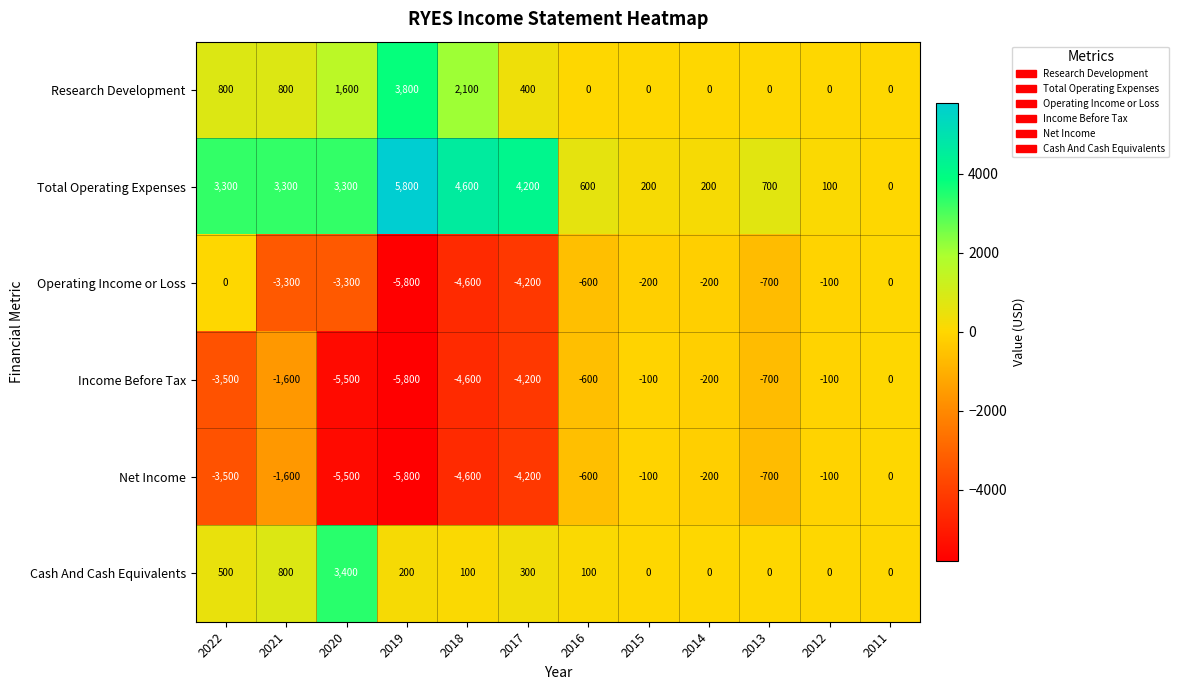

Is it true that Operating Income or Loss equals -600 at 2016?

True